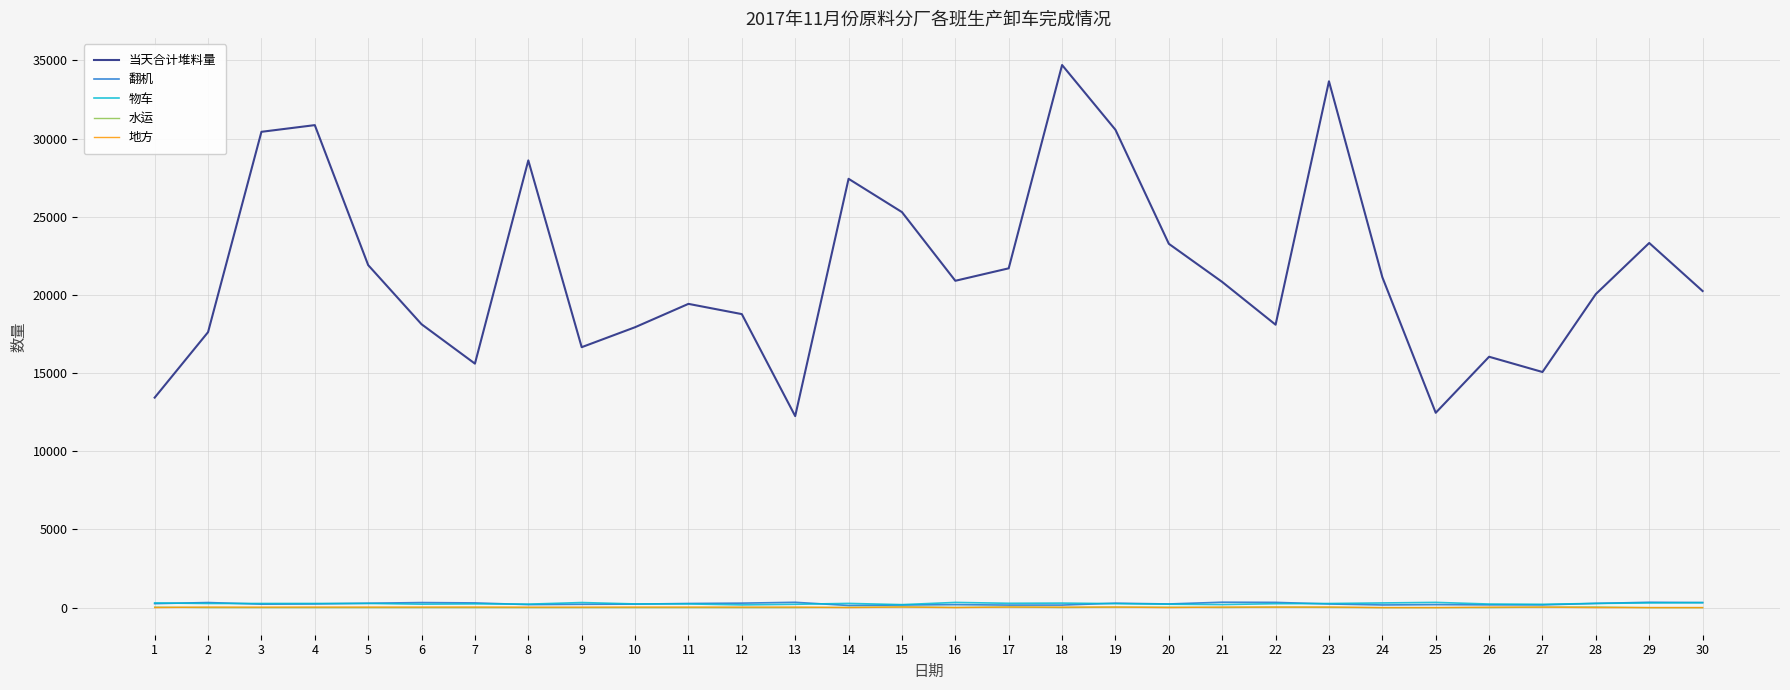

What is the lowest value of the 物车 series?

173